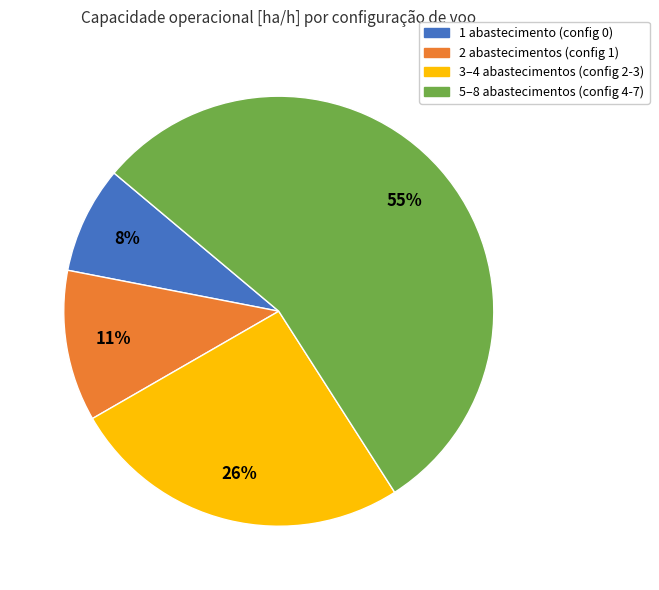

True or false: 1 abastecimento (config 0) accounts for 8% of the total.

True